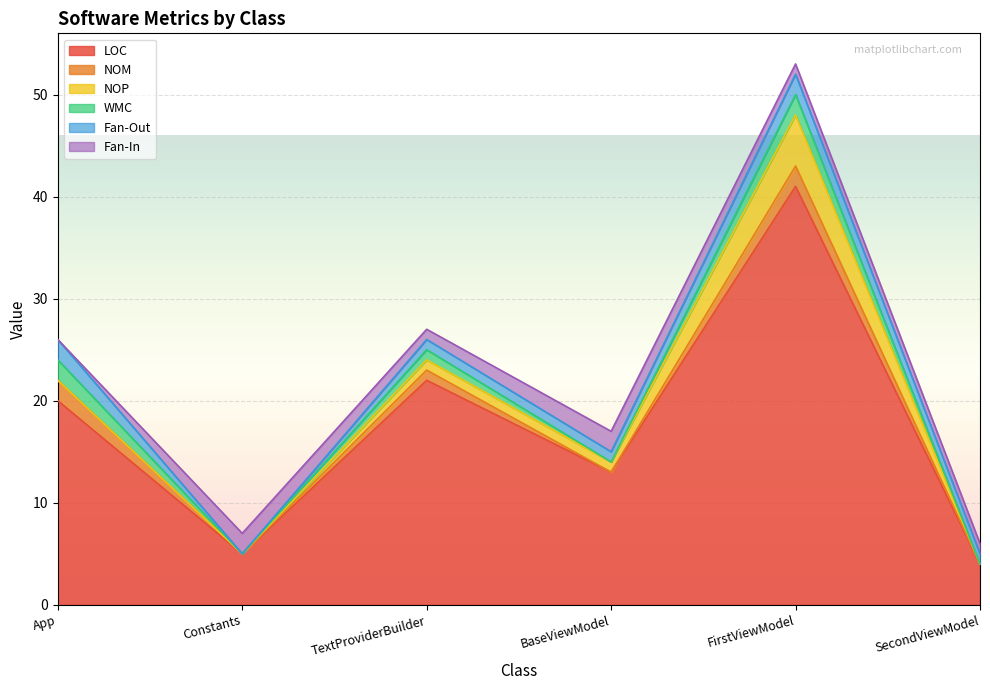

Between Constants and App, which is larger?

App